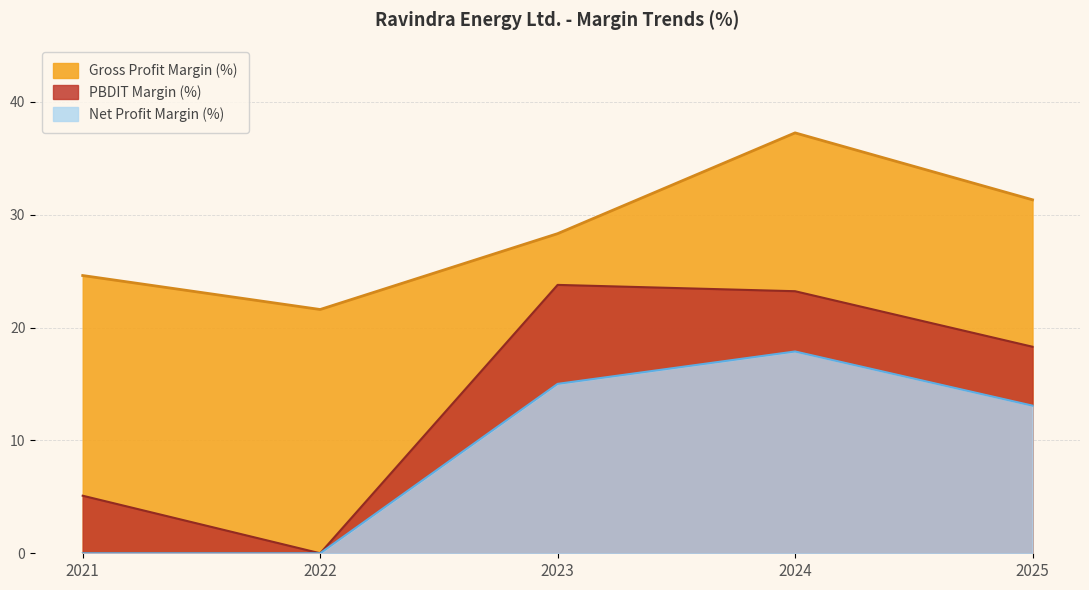

What is the total value across all series at 2024?

78.3